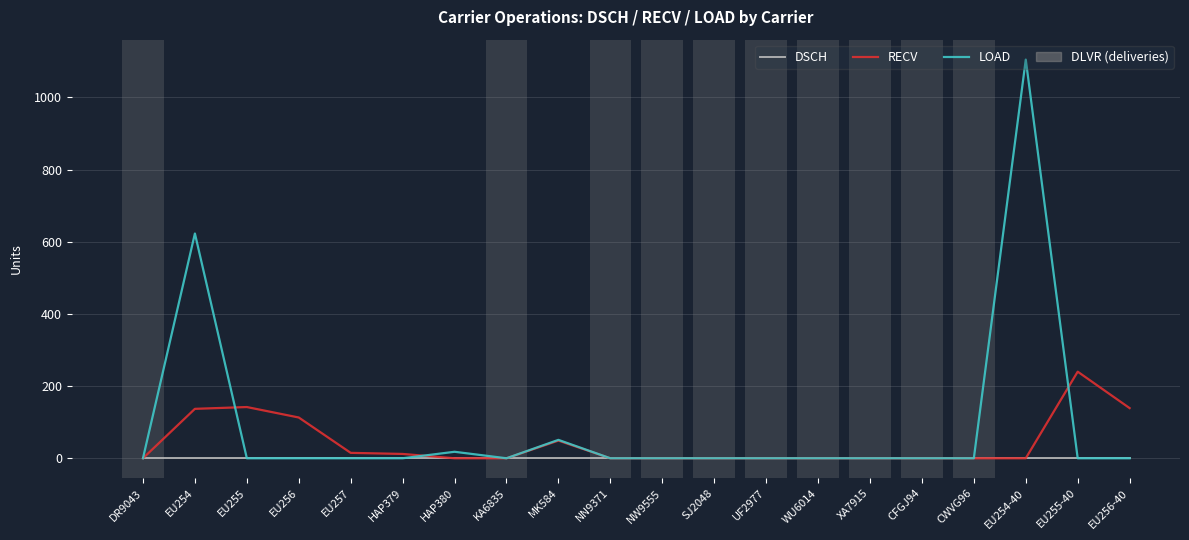

The value of DSCH at EU254-40 is 0. True or false?

True